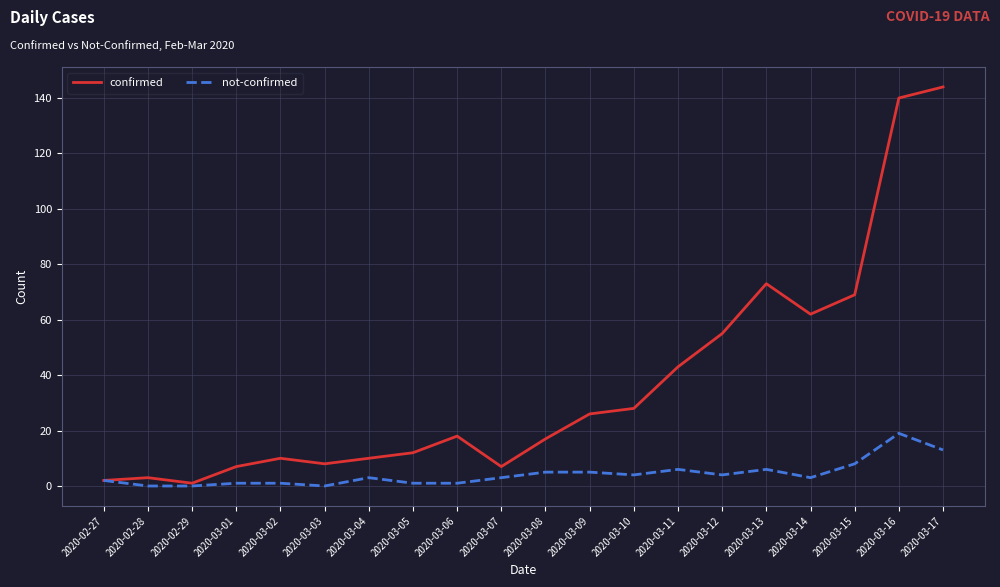

Is the value of not-confirmed at 2020-03-11 greater than the value of confirmed at 2020-03-04?

No